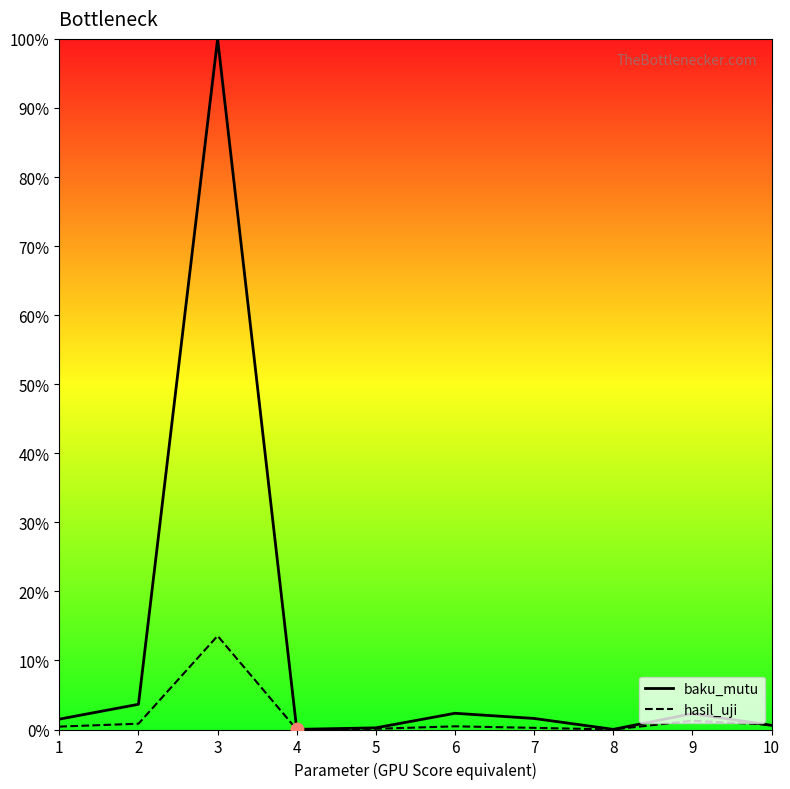

At how many categories does at least one series exceed 49?

1